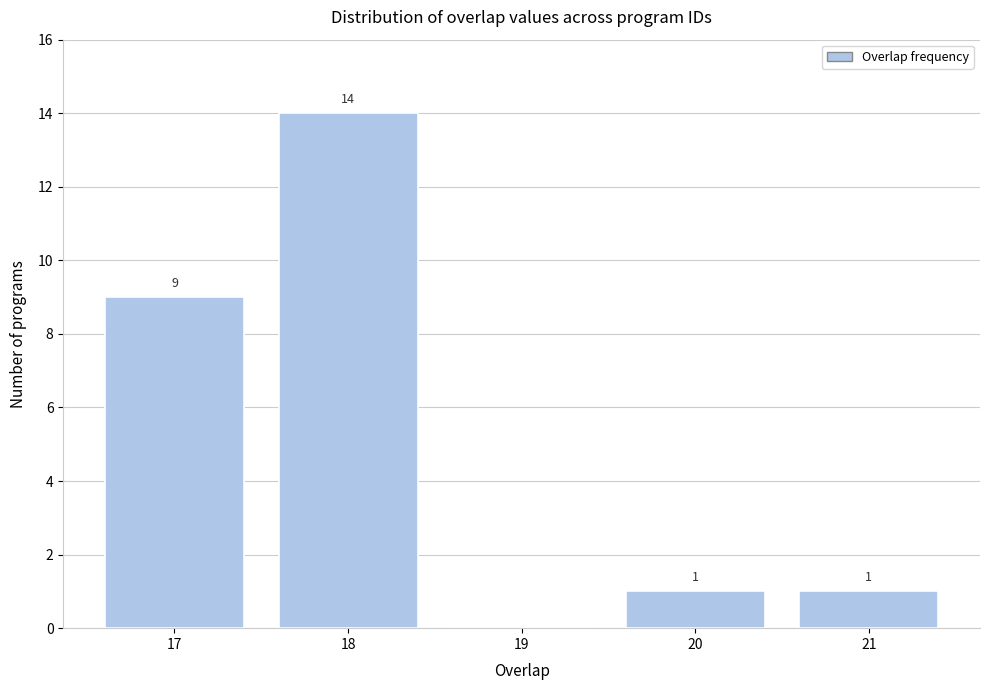

Over which range of the x-axis is the bar tallest?

17.5 to 18.5